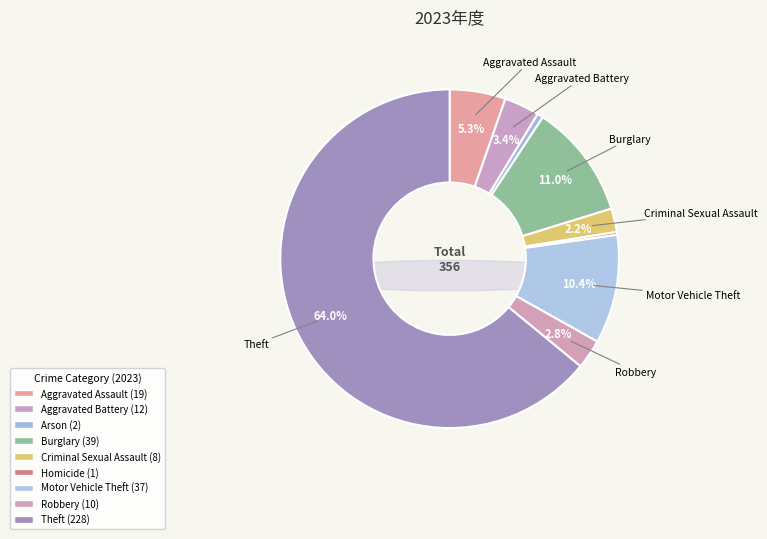

What is the change in value from Aggravated Battery to Motor Vehicle Theft?

+25